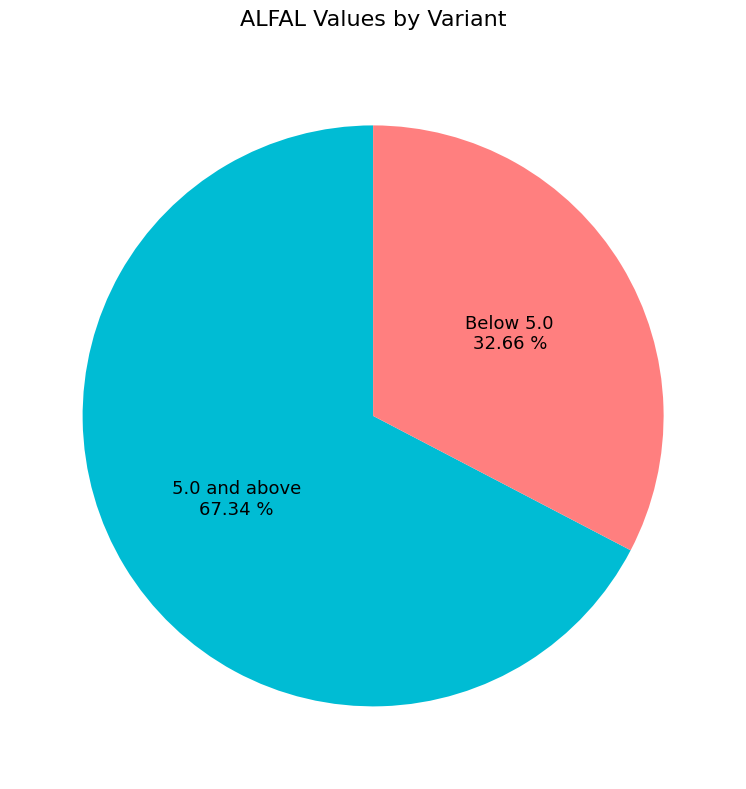

Is there any slice that represents more than half of the pie?

Yes